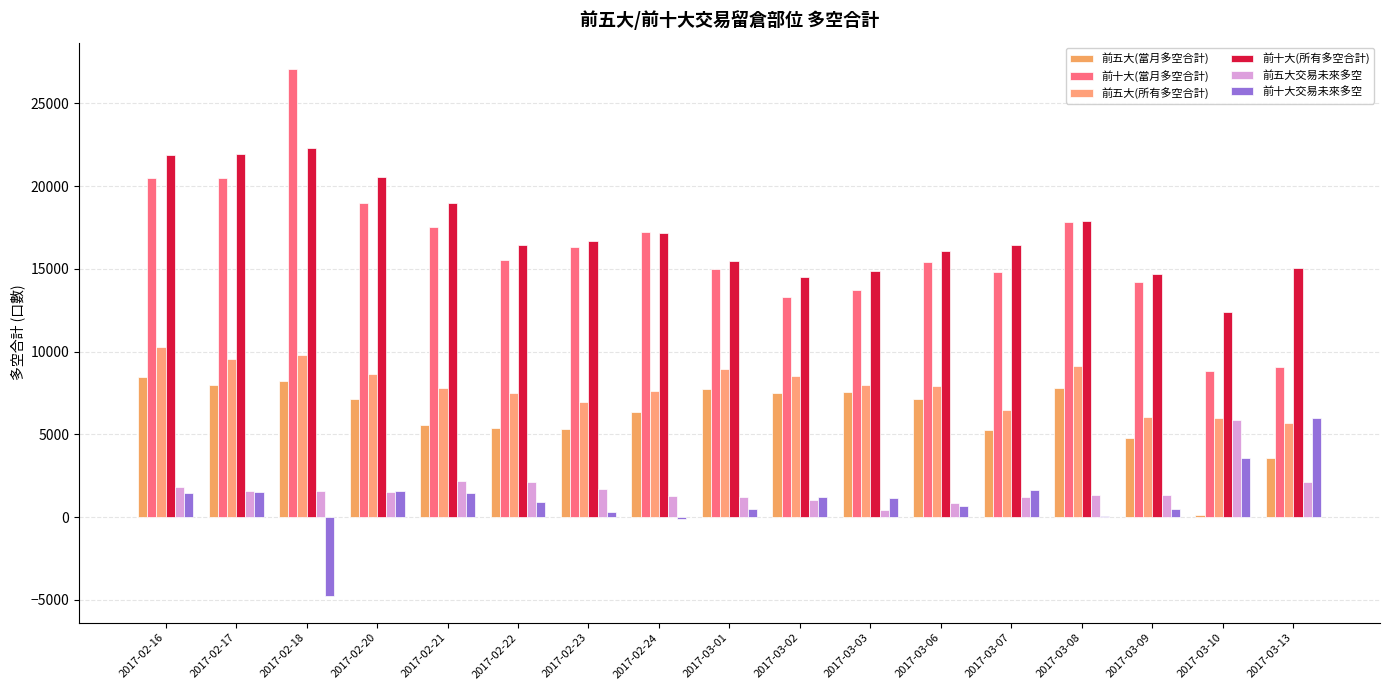

How many categories are shown in the chart?

17